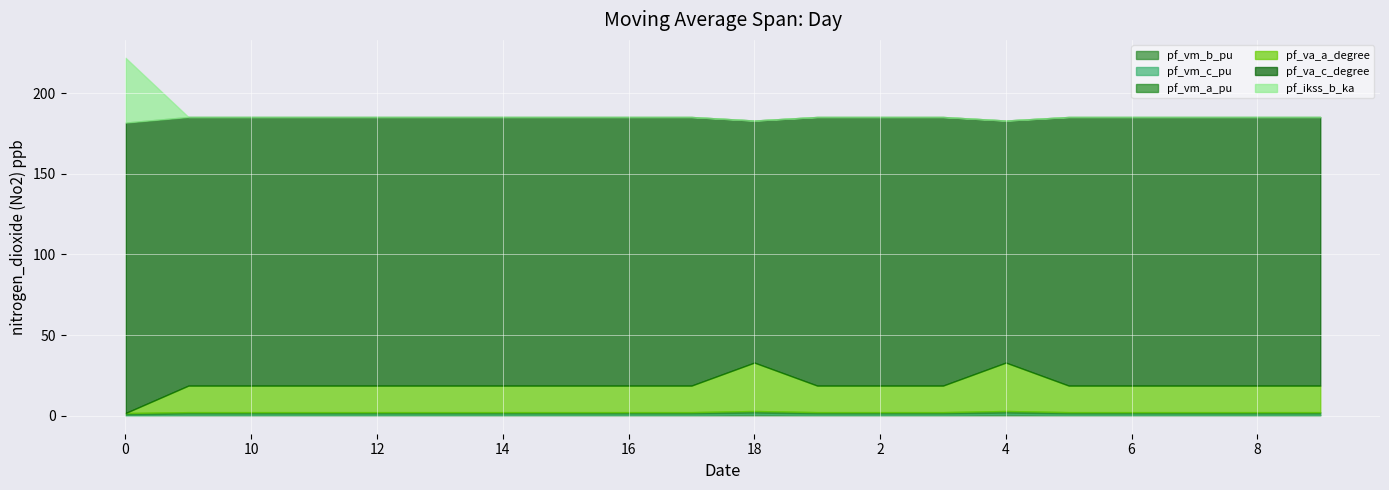

How many values in the pf_va_c_degree series are below 166?

2